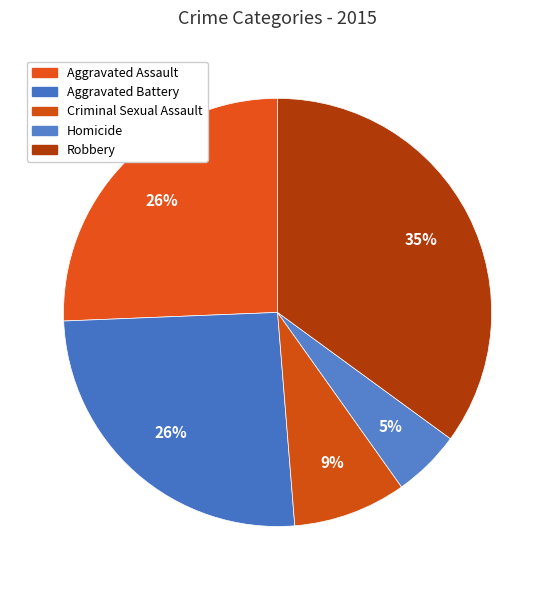

Which has a higher value, Criminal Sexual Assault or Homicide?

Criminal Sexual Assault